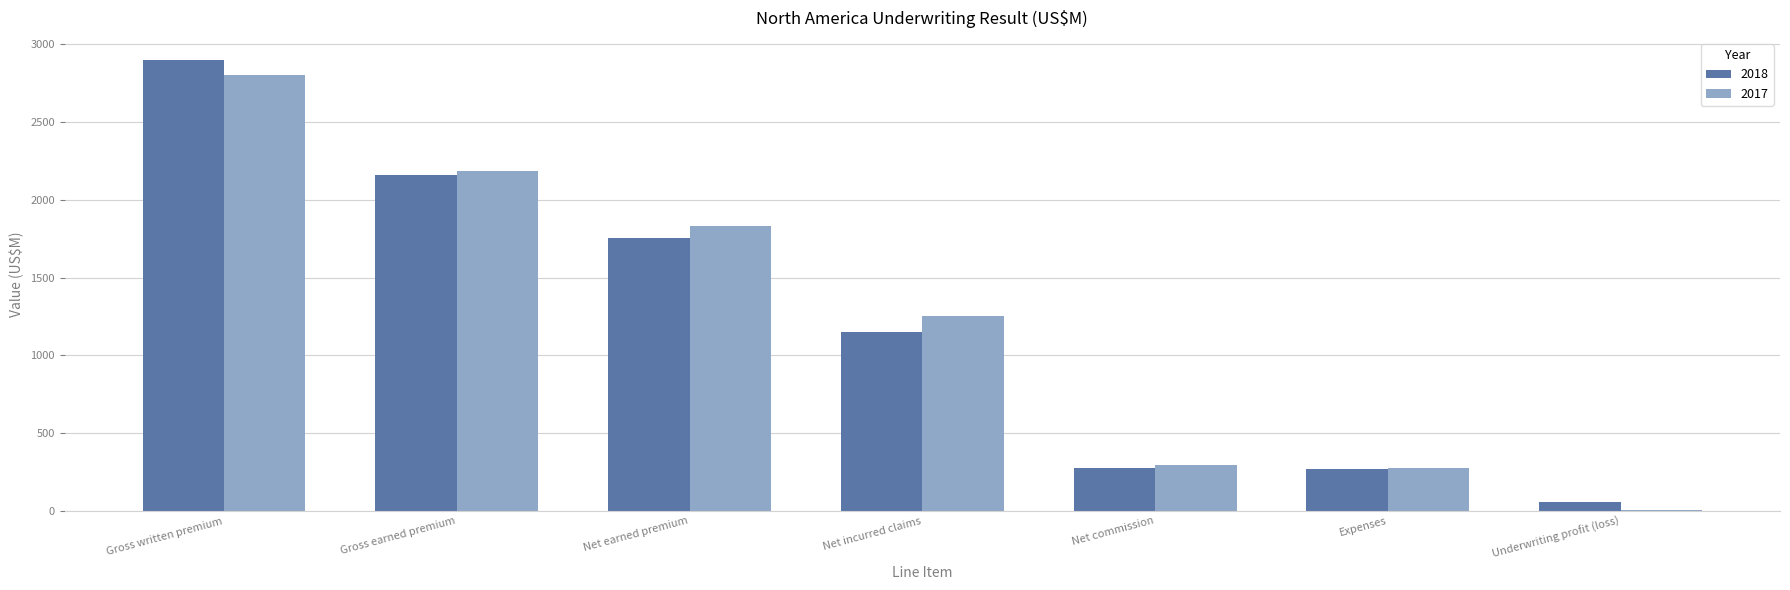

The 2018 series shows 381 at Net commission. True or false?

False